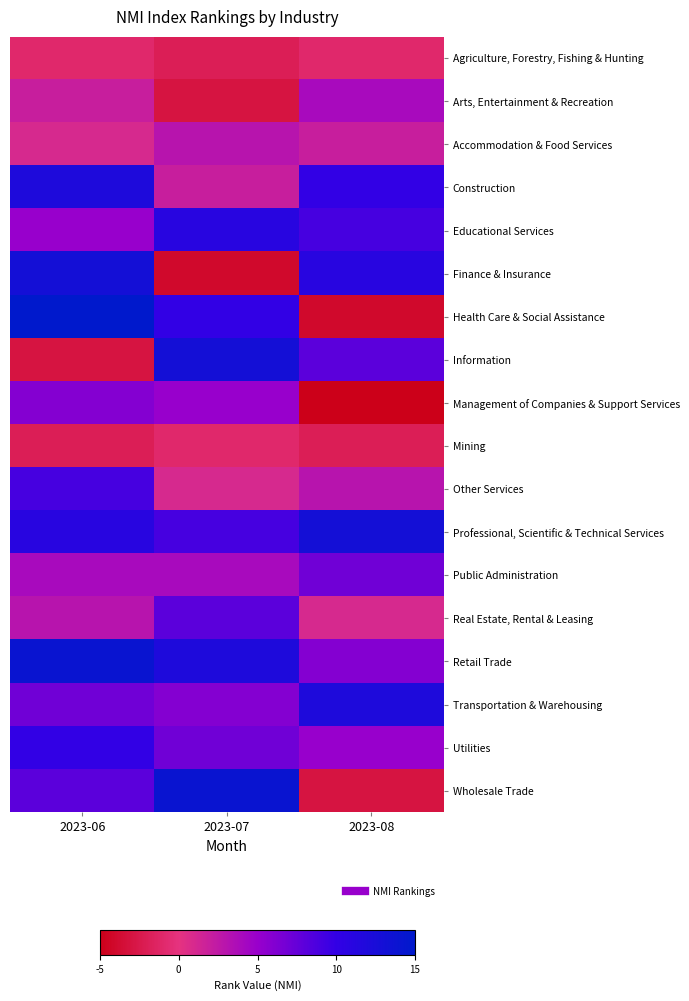

At how many categories does at least one series exceed 13?

2